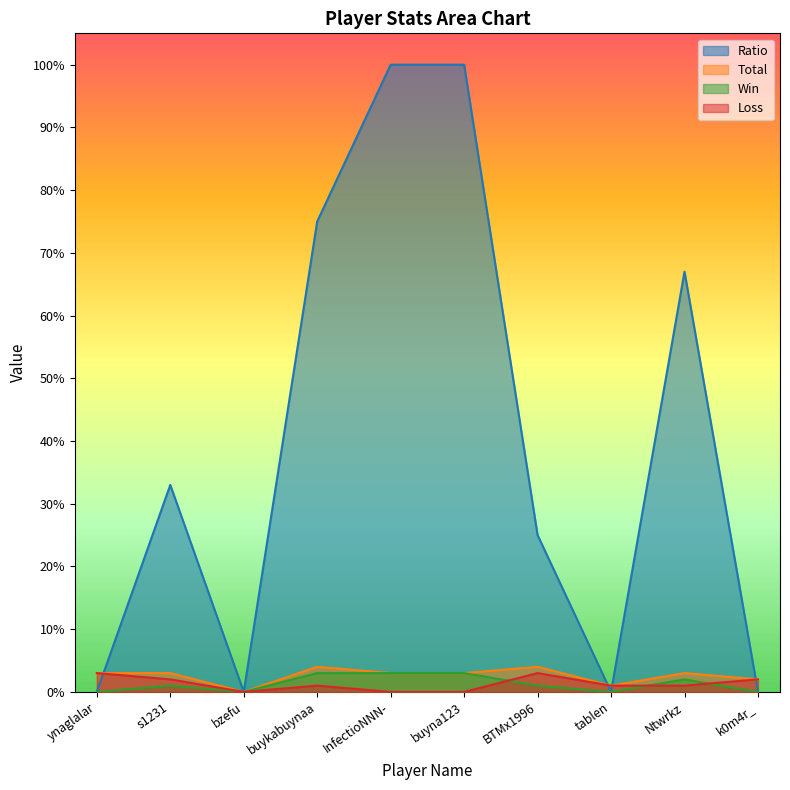

What position from the left is Ntwrkz?

9